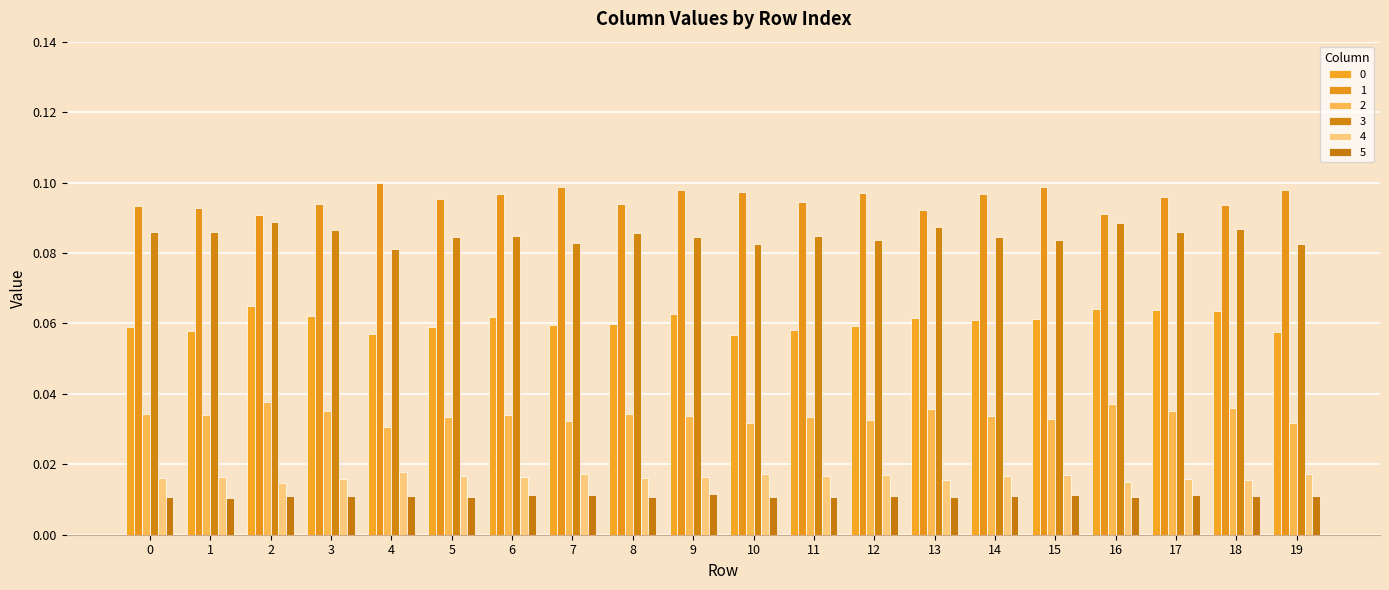

Count the number of categories in the chart.

20